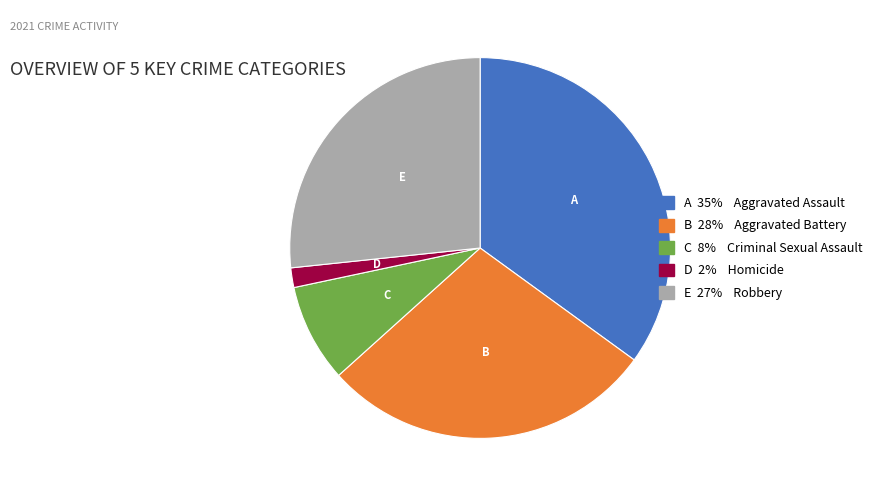

Is there any slice that represents more than half of the pie?

No